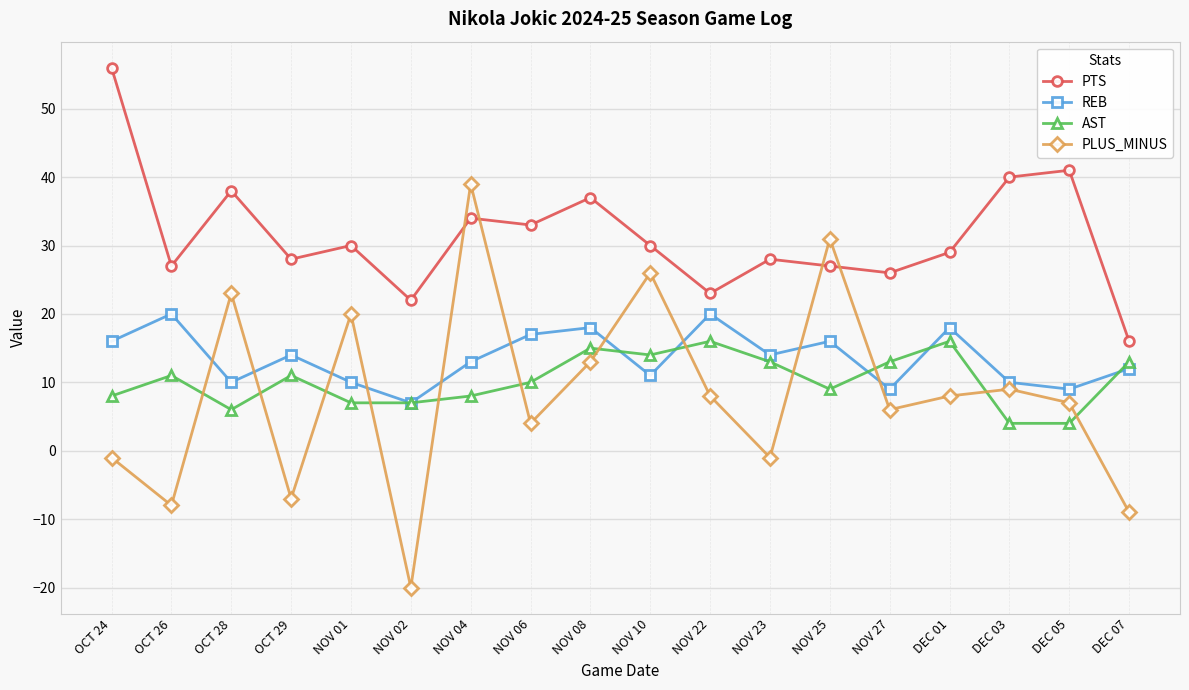

Which category has the lowest value in the PTS series?

DEC 07